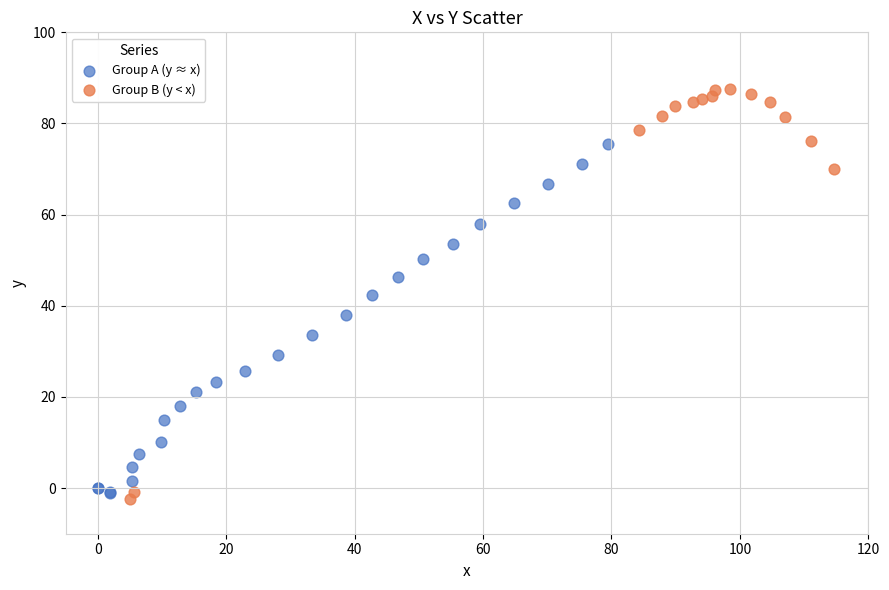

Which series reaches the maximum Y coordinate?

Group B (y < x)